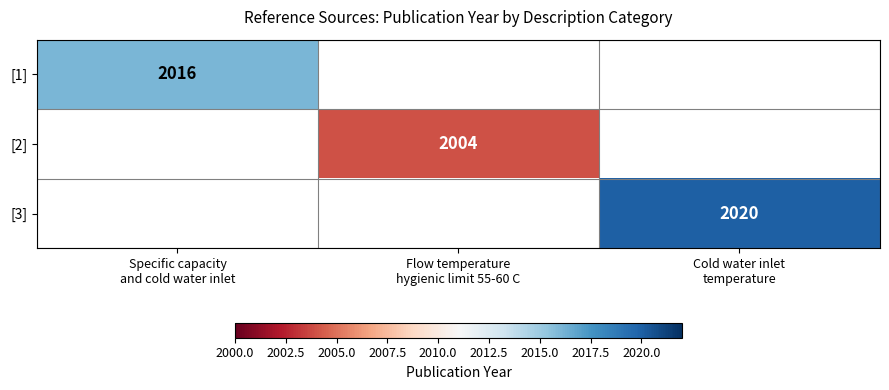

Is the value of [3] at Cold water inlet temperature greater than the value of [1] at Specific capacity and cold water inlet?

Yes